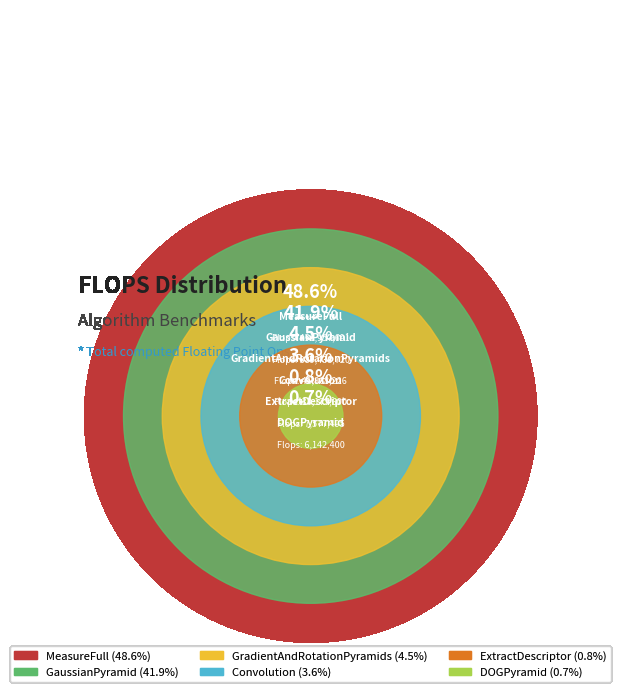

How many segments does this pie chart have?

6